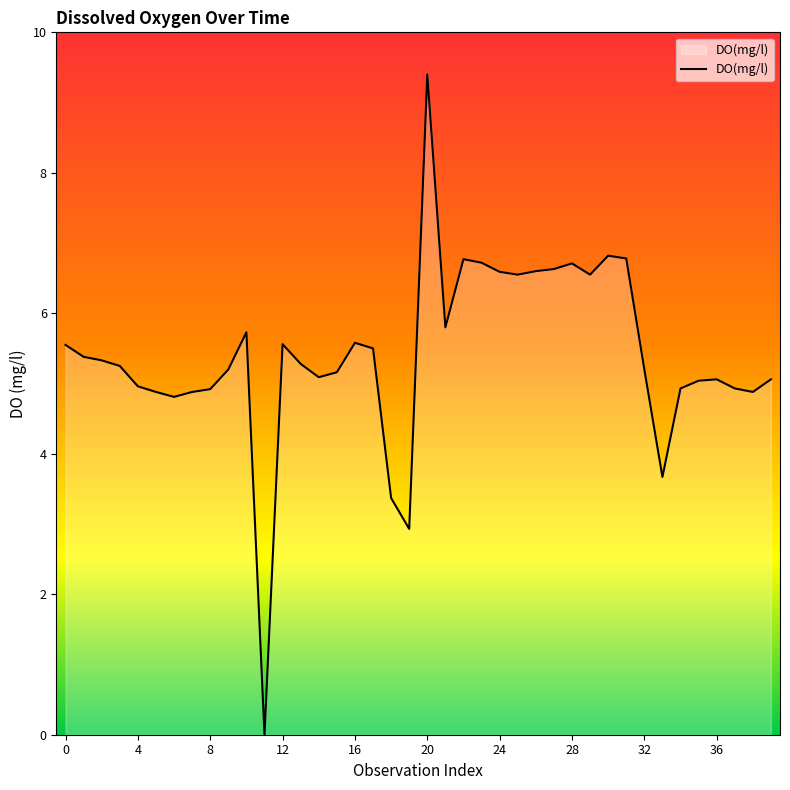

What is the difference between the maximum and minimum values?

9.4